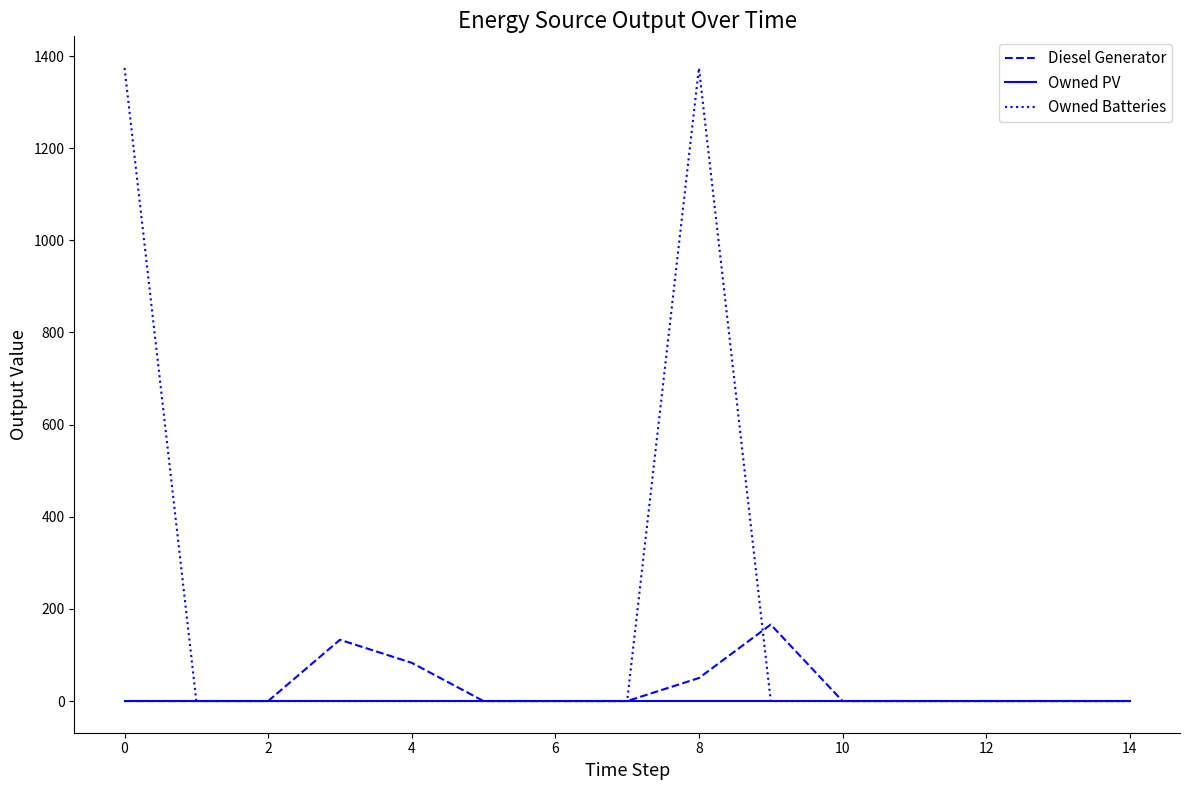

Rank the series by their maximum value, from highest to lowest.

Owned Batteries, Diesel Generator, Owned PV